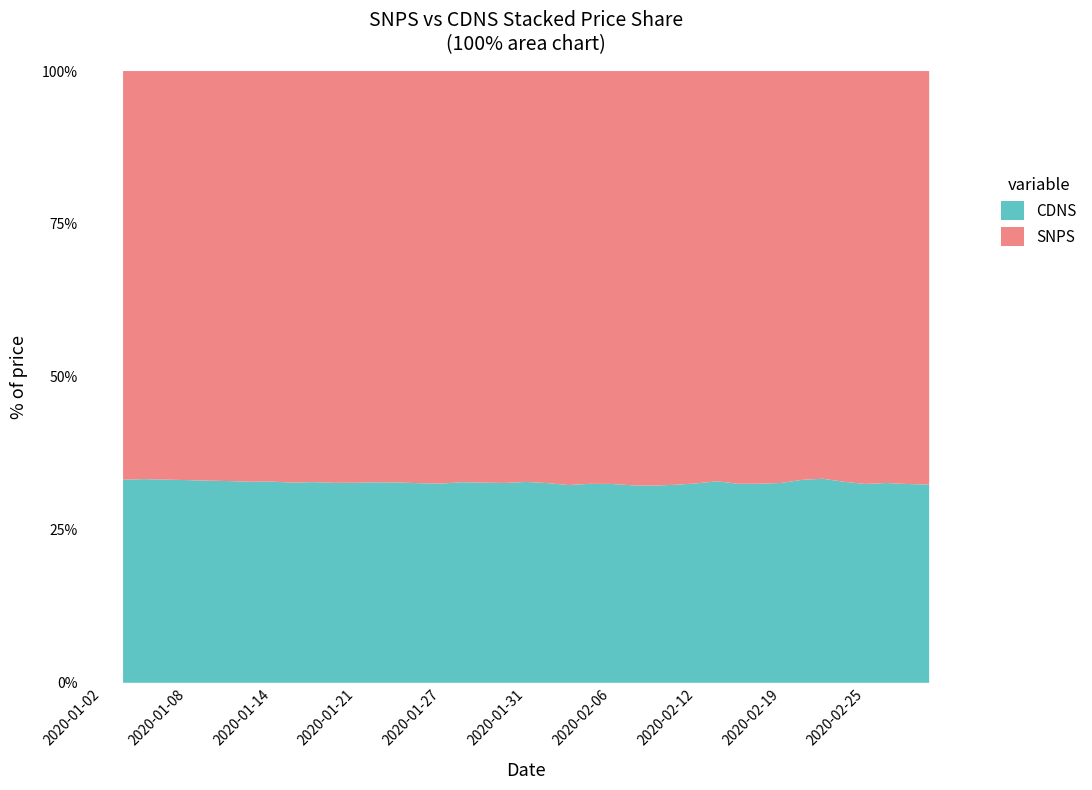

Reading left to right, extract all data points from this chart.

SNPS: 0.0	141.8	142.0	143.0	145.9	148.7	148.5	149.9	148.2	147.9	149.7	151.9	153.6	153.4	155.0	154.1	150.4	152.1	150.4	150.8	147.5	150.3	155.8	154.2	154.8	154.3	156.9	158.2	159.5	161.4	163.3	162.9	165.0	155.1	149.3	145.9	142.2	142.0	136.8	137.9
CDNS: 0.0	70.4	70.8	71.1	72.3	73.4	73.0	73.4	72.6	71.9	73.1	73.7	74.6	74.8	75.4	74.6	72.6	74.2	73.1	73.2	72.1	72.8	74.4	74.3	74.5	73.5	74.6	75.7	77.1	79.2	78.8	78.6	80.0	77.0	74.7	71.4	68.5	68.9	65.8	66.1